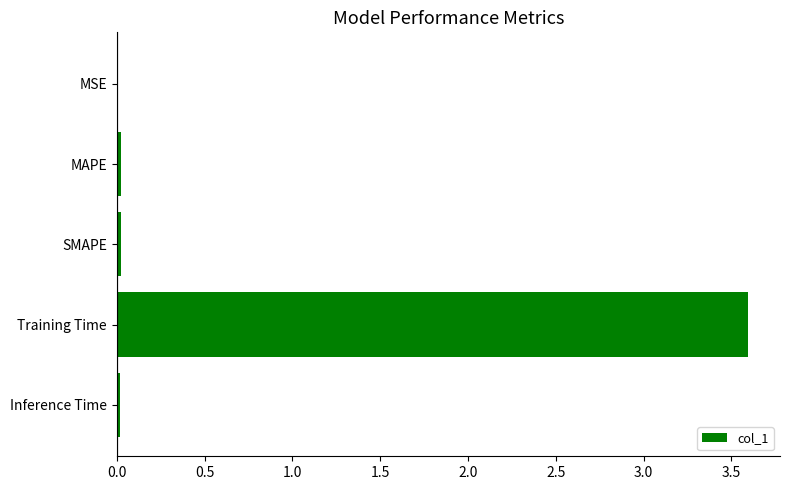

What is the approximate value at Training Time?

3.6